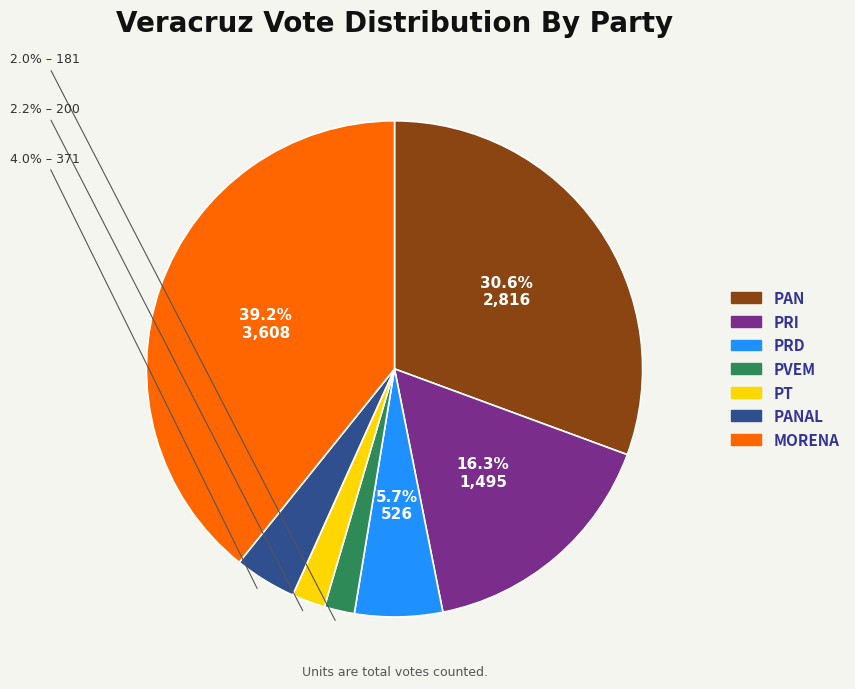

To the nearest percent, what is the average slice percentage?

14%